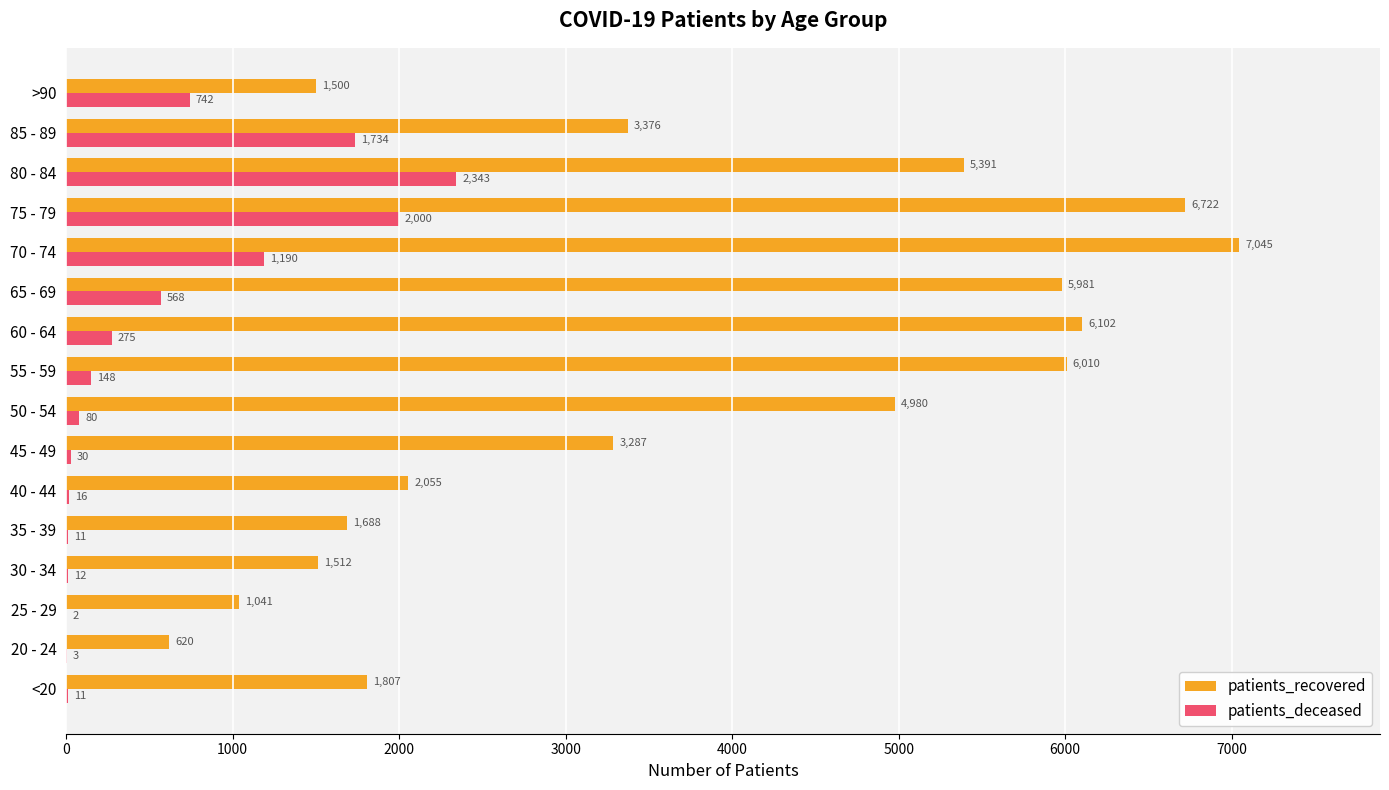

What is the approximate value of patients_recovered at 40 - 44, to the nearest 50?

2050